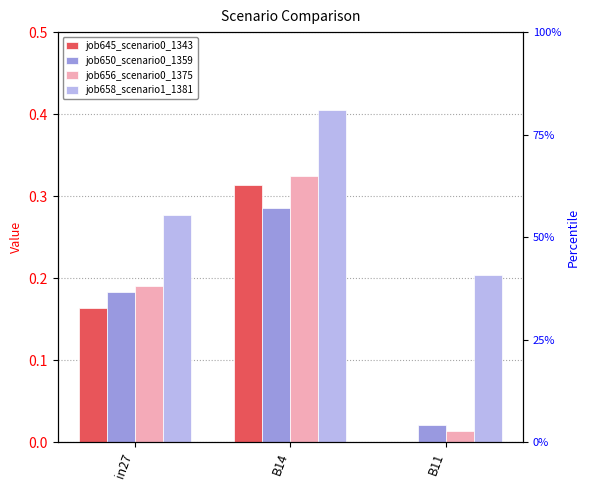

What is the difference between the second highest and minimum values in the job645_scenario0_1343 series?

0.2